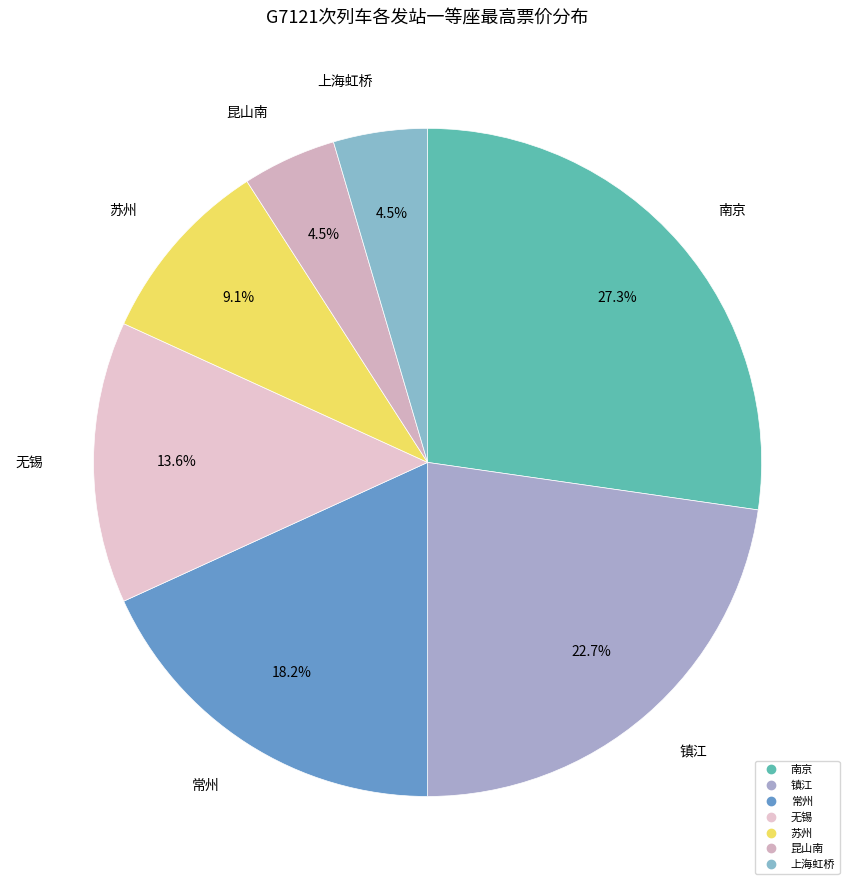

Between 常州 and 昆山南, which is larger?

常州